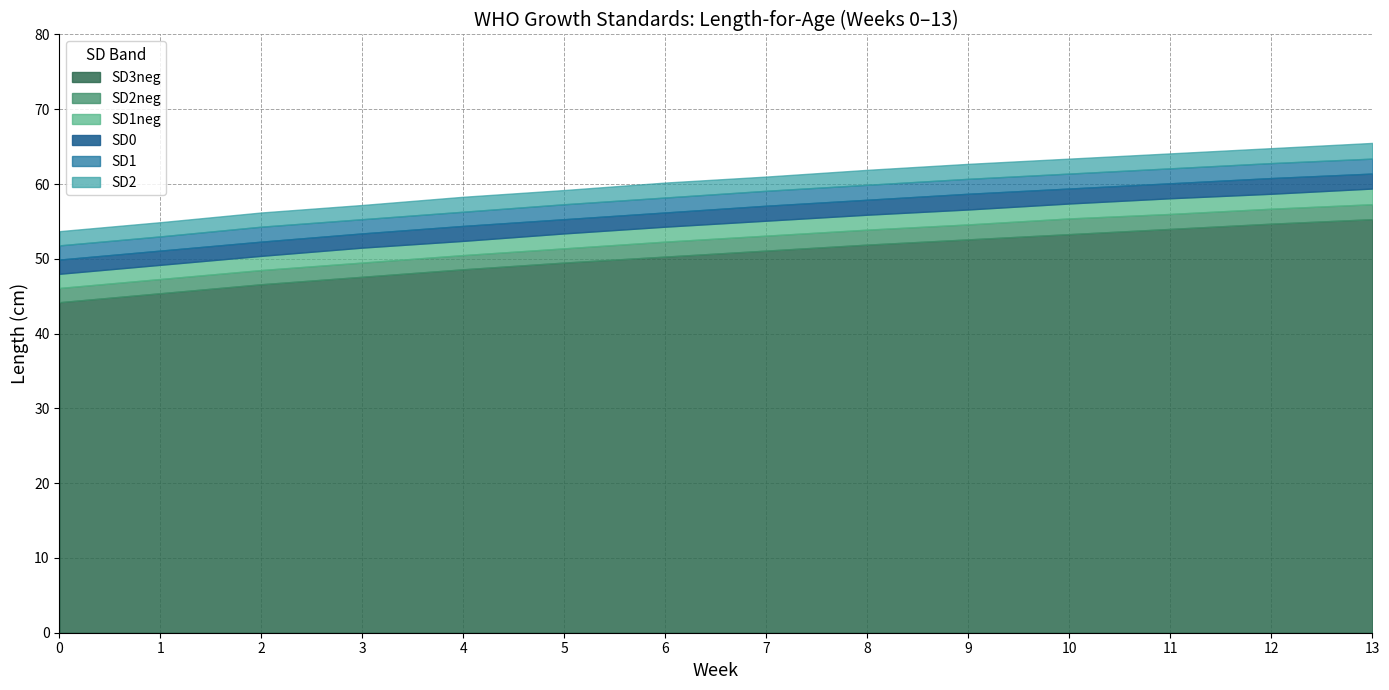

Which label corresponds to the largest value in the chart?

13